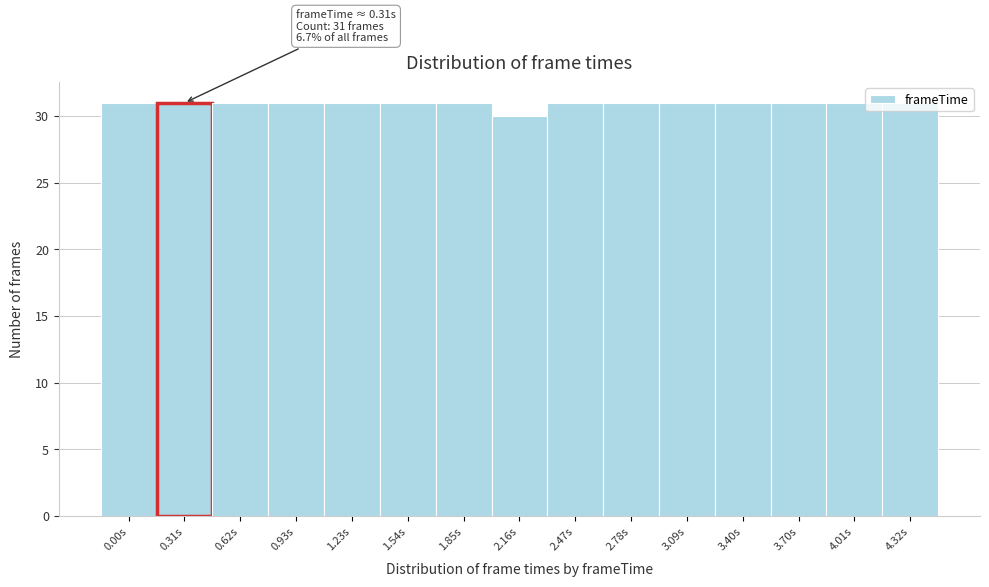

What position from the right is 0.00s?

15